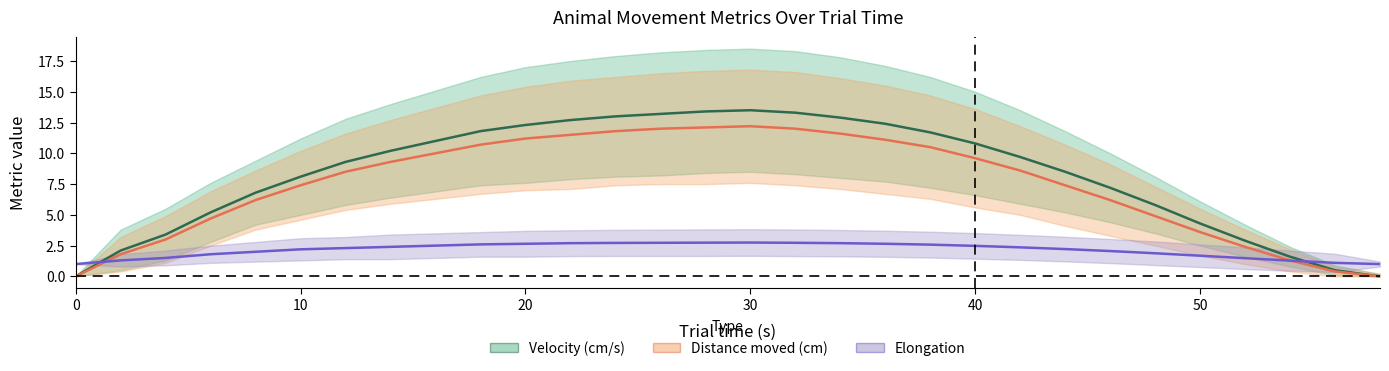

How many values in the Elongation series are below 2?

10